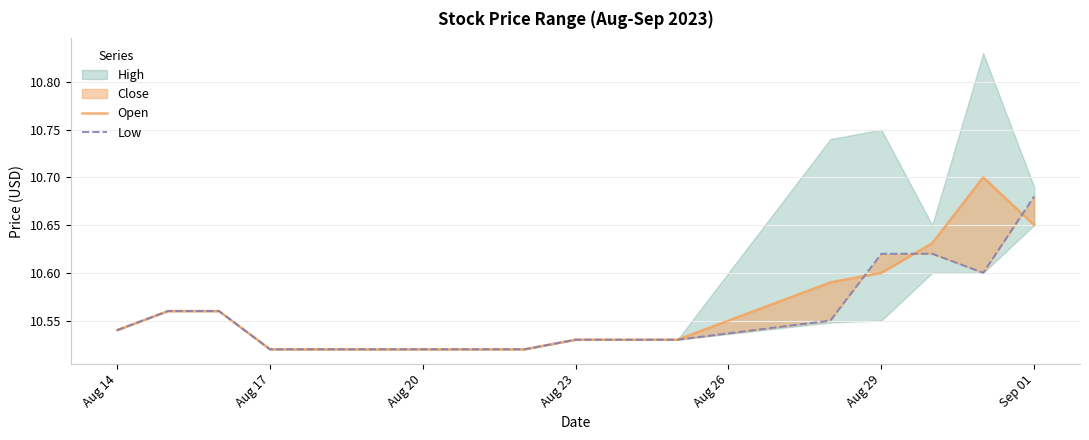

What is the lowest value of the Open series?

10.5